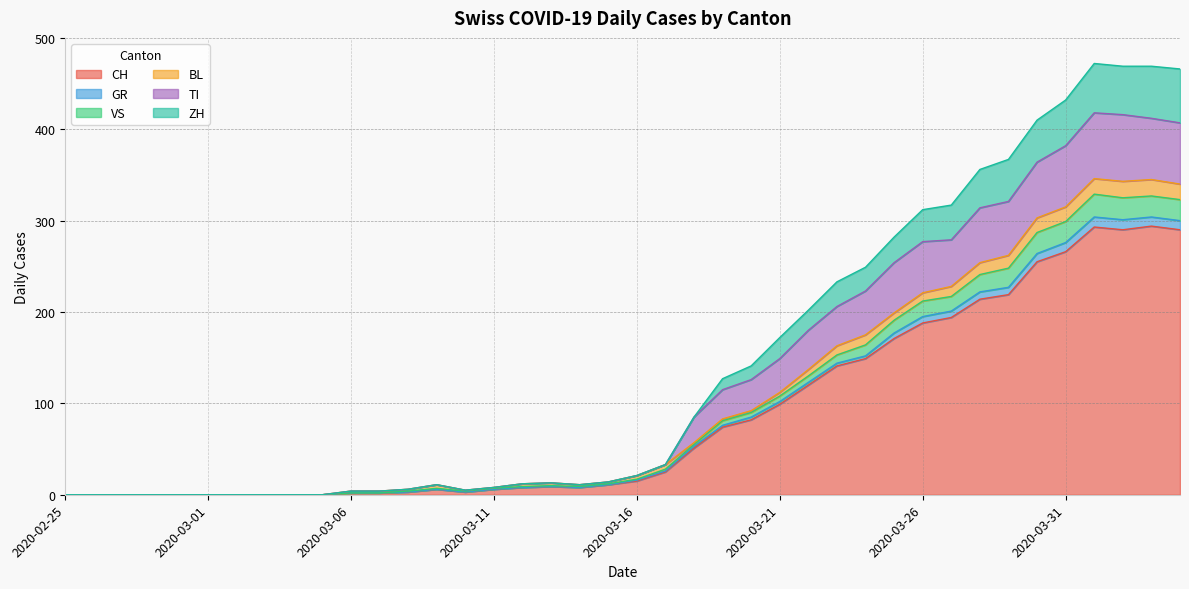

True or false: CH and ZH intersect in this chart.

False